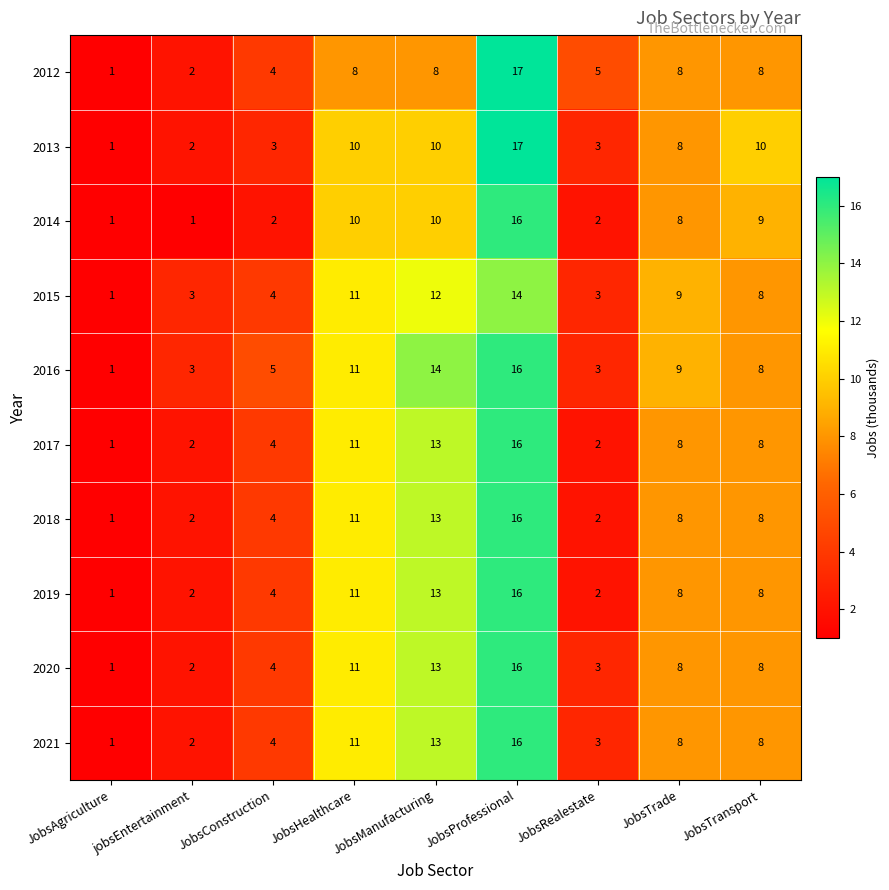

What is the average value of the 2019 series?

7